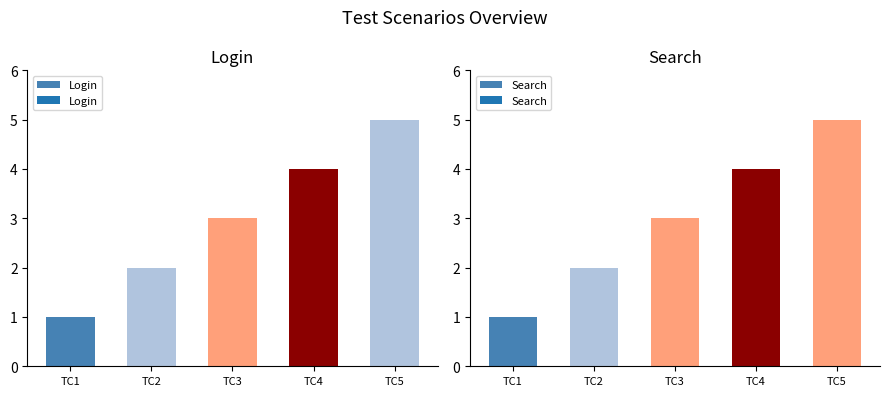

Reading left to right, extract all data points from this chart.

Login: 1	2	3	4	5
Search: 1	2	3	4	5